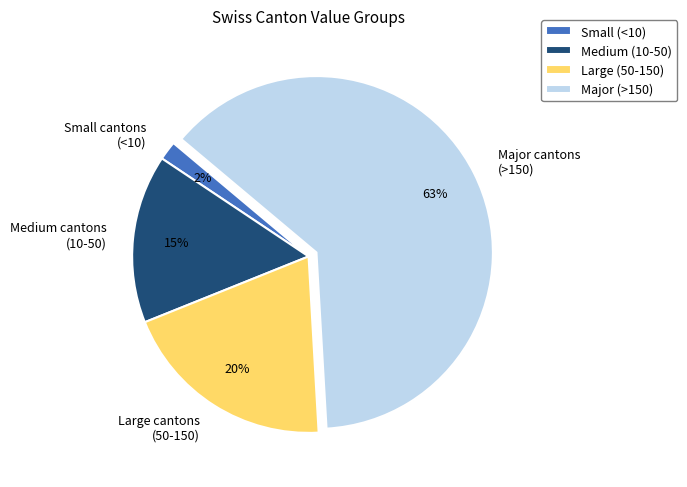

Is the sum of Medium cantons (10-50) and Major cantons (>150) greater than half?

Yes